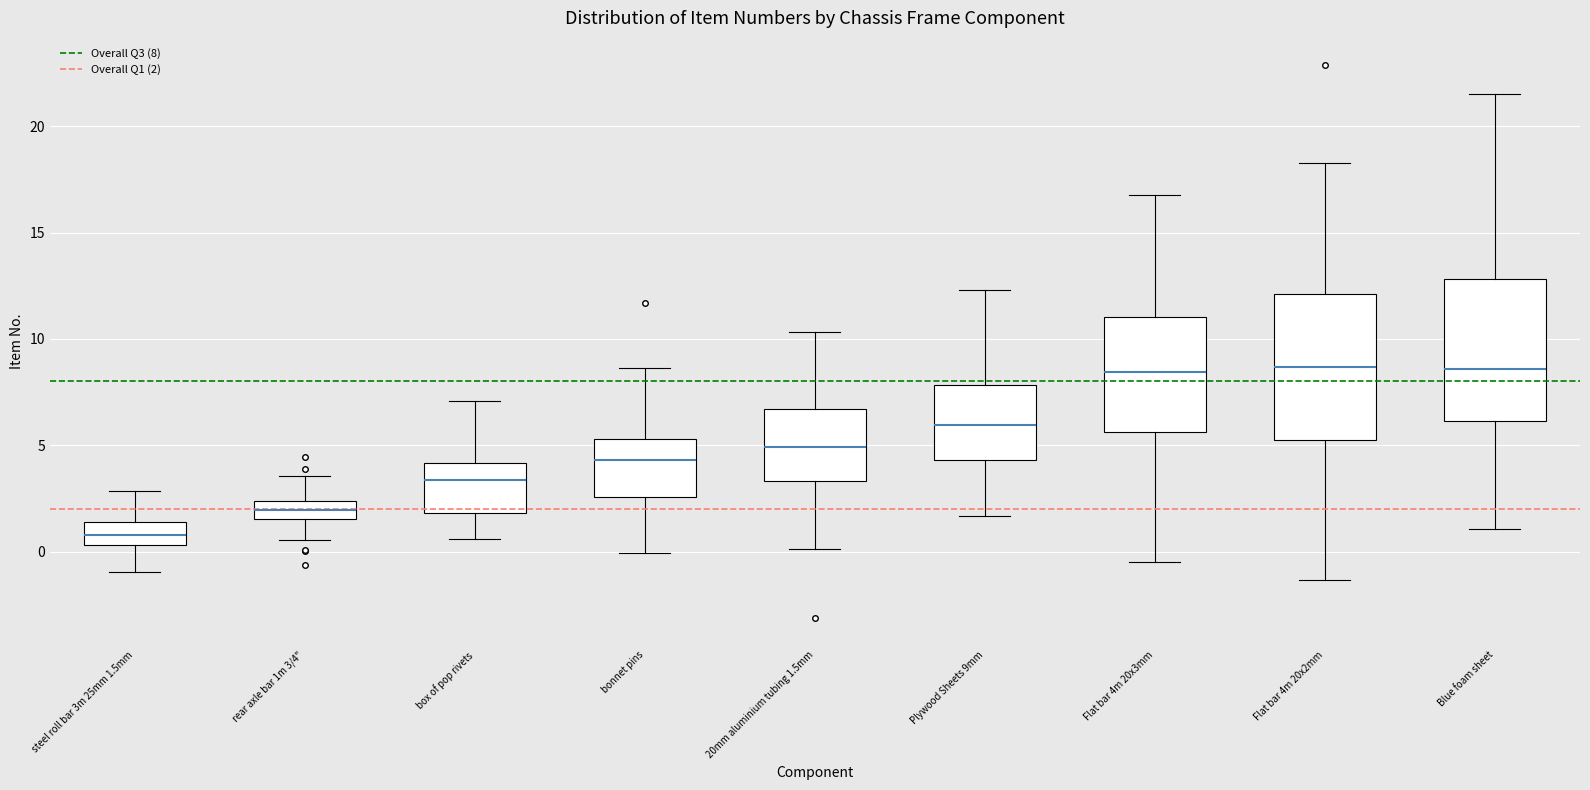

Where is the upper edge of the box for Plywood Sheets 9mm on the y-axis? The values are not printed on the chart, so give them approximately, as read against the axis.

8.0